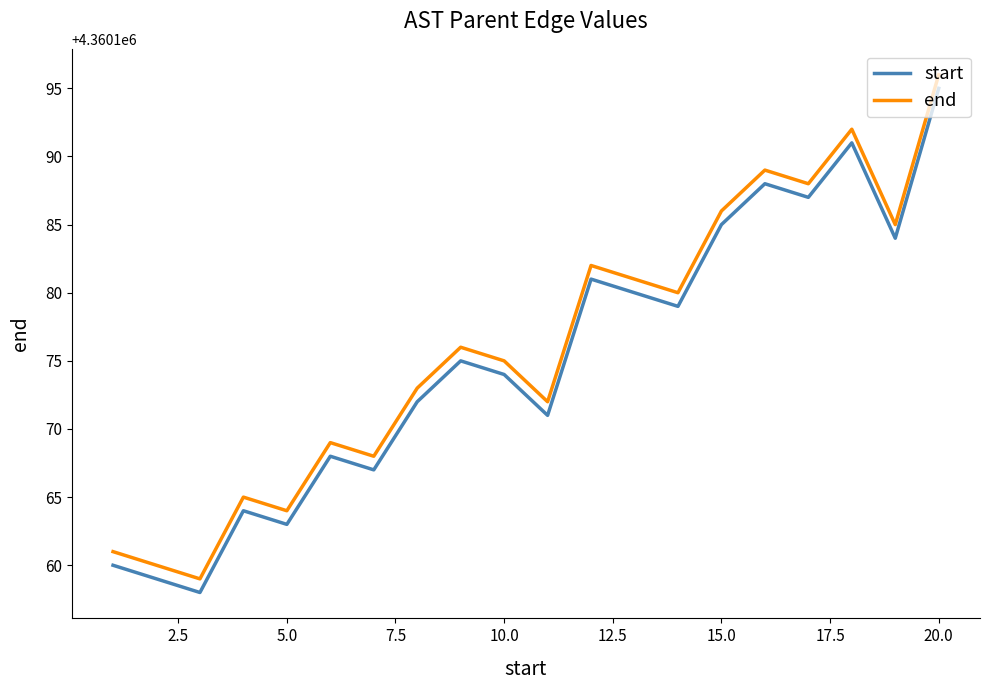

What is the highest value of the start series?

4360195